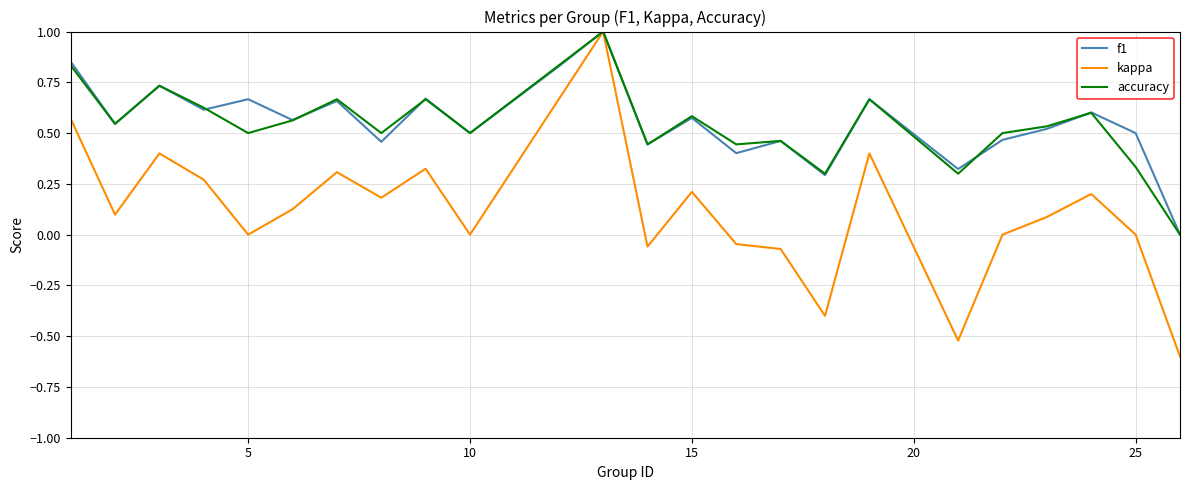

What are all the series names shown in the legend?

f1, kappa, accuracy